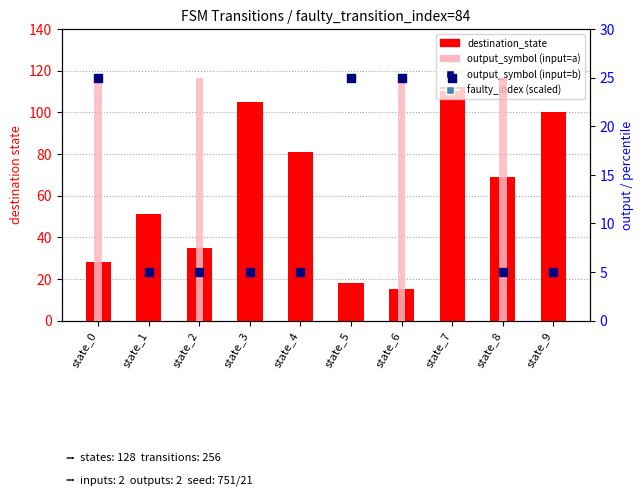

What is the total value across all series at state_0?

78